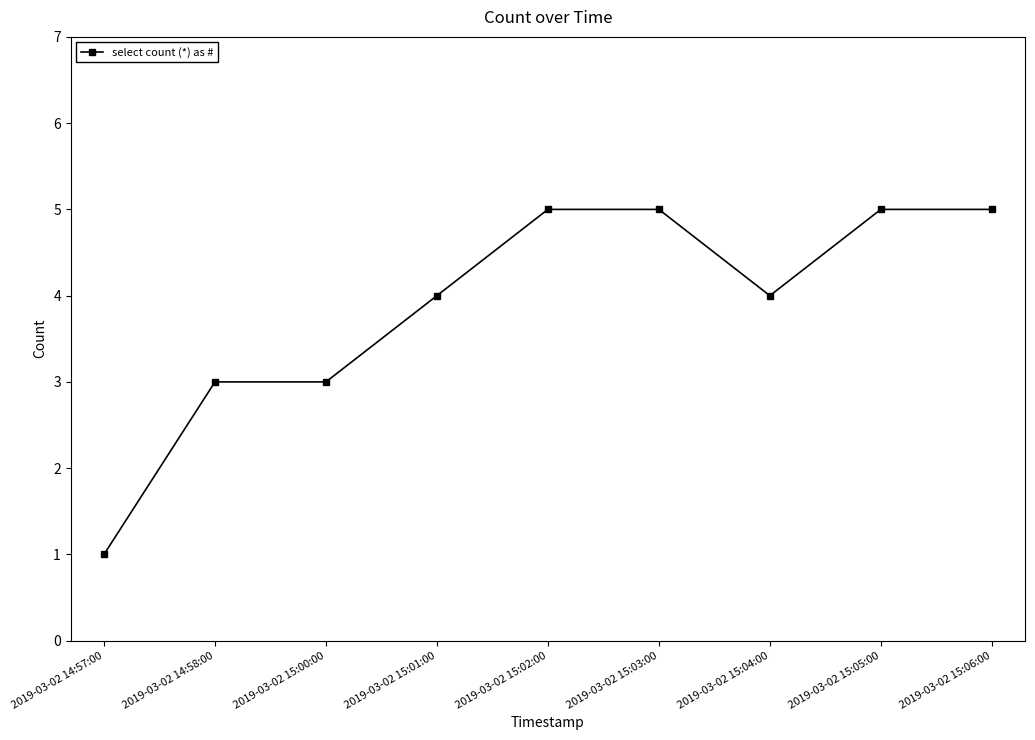

Which has a higher value, 2019-03-02 15:02:00 or 2019-03-02 14:58:00?

2019-03-02 15:02:00